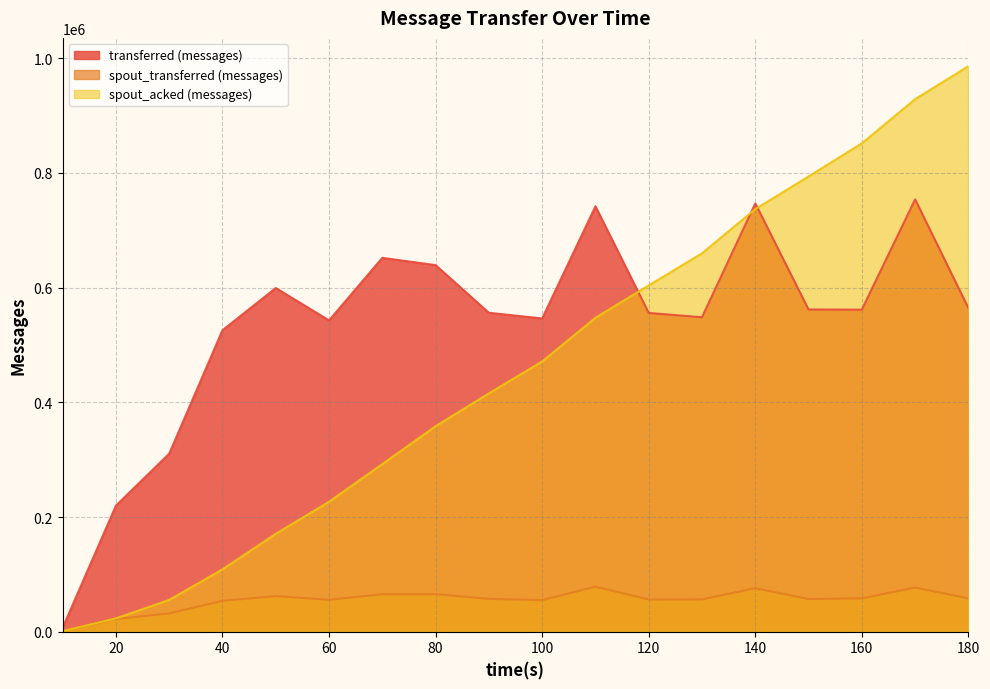

How many values in the spout_transferred (messages) series are below 57300?

9